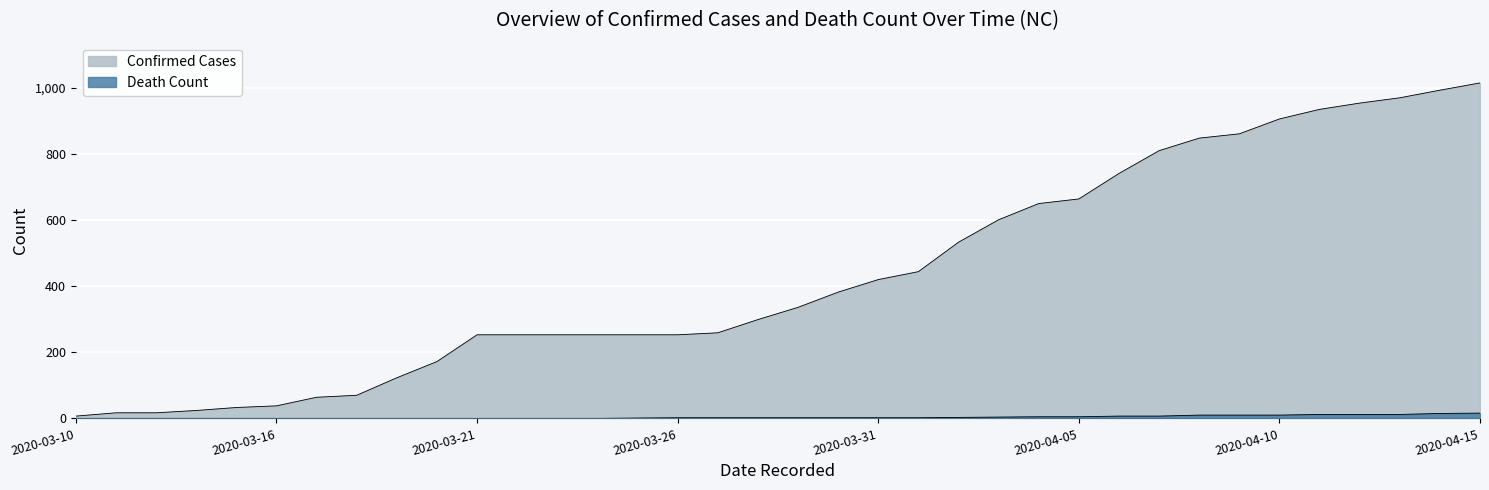

True or false: Death_Count has a value of 16 at 2020-04-13.

False